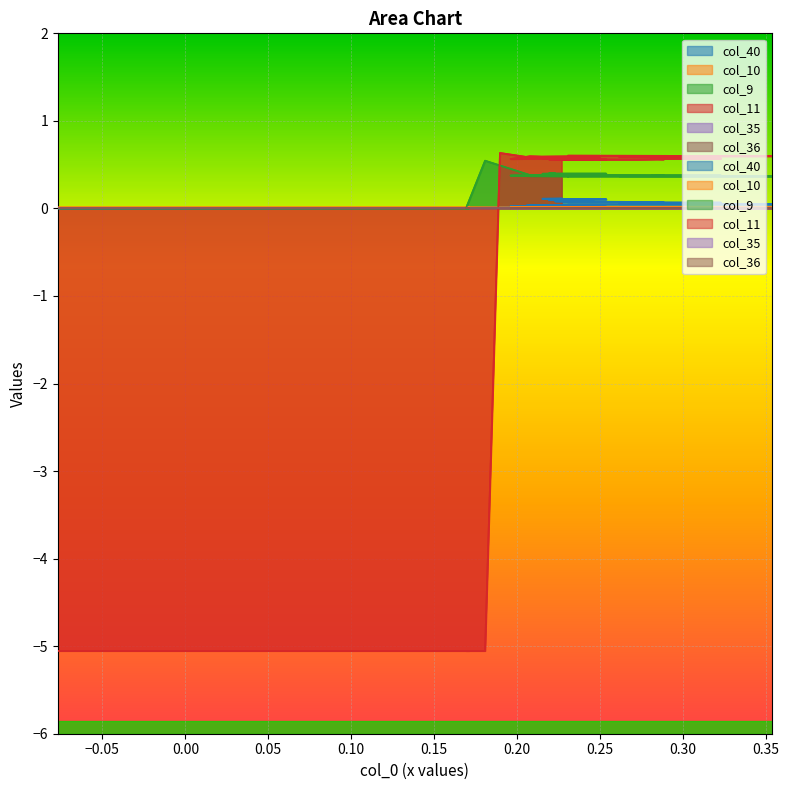

How many data points in col_11 are above 0?

36